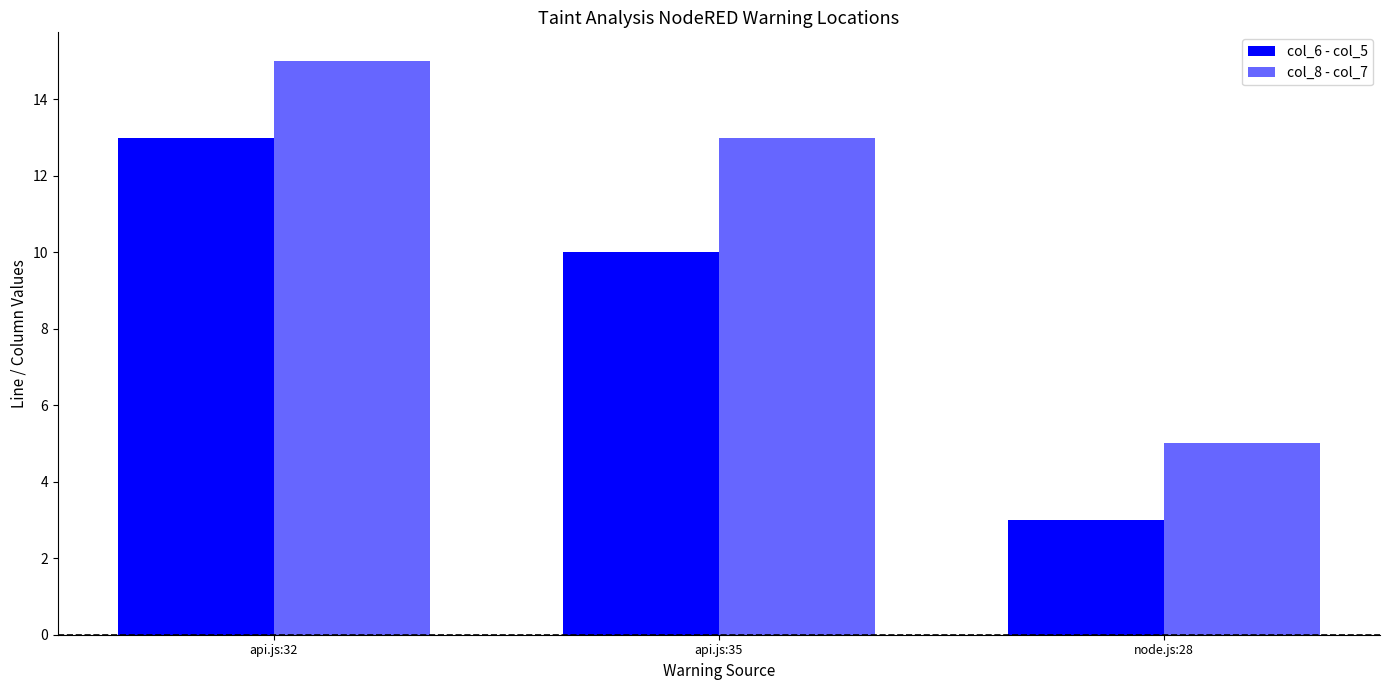

How many values in the col_8 - col_7 series are below 13?

1